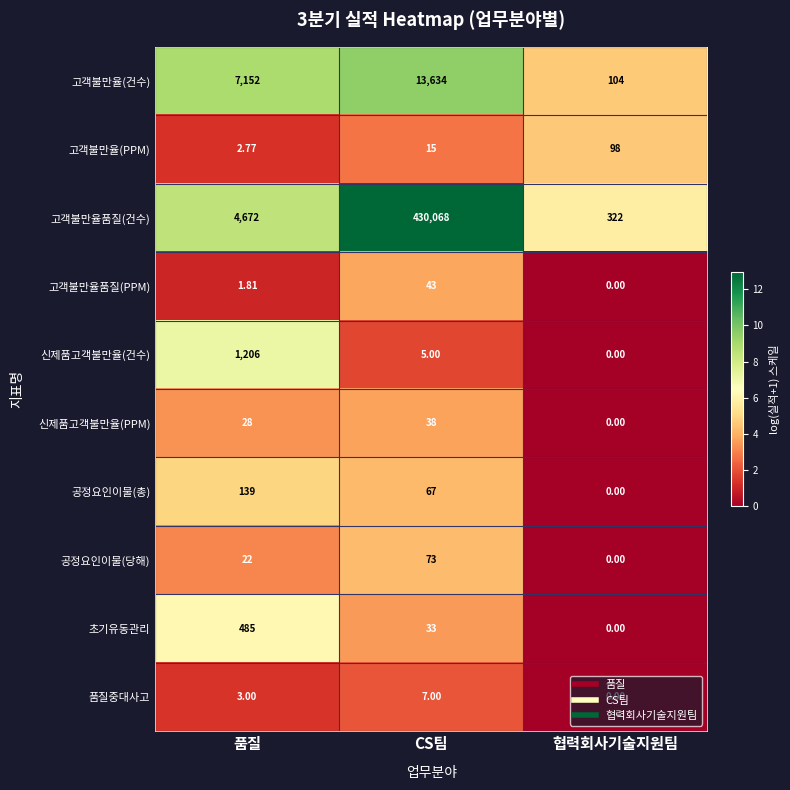

Which series has the widest spread of values?

고객불만율품질(건수)